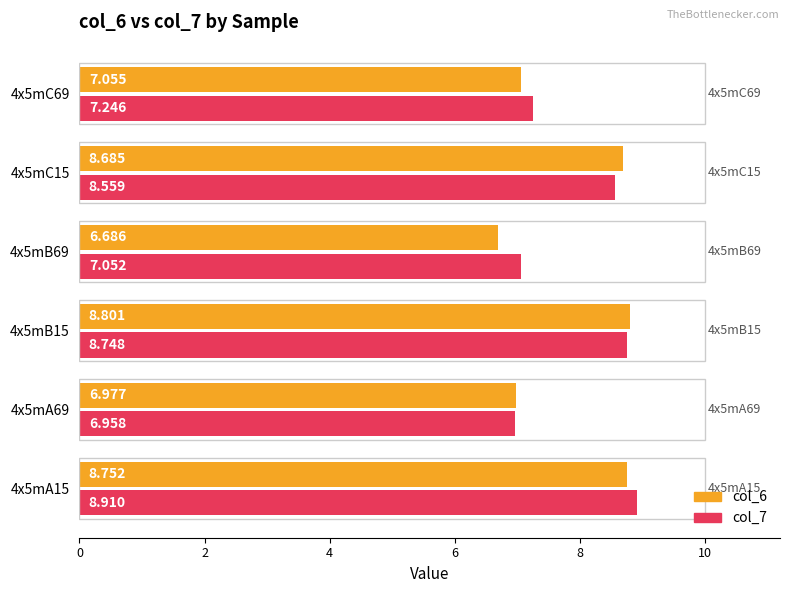

Is the value of col_6 at 4x5mA69 greater than the value of col_7 at 4x5mB69?

No